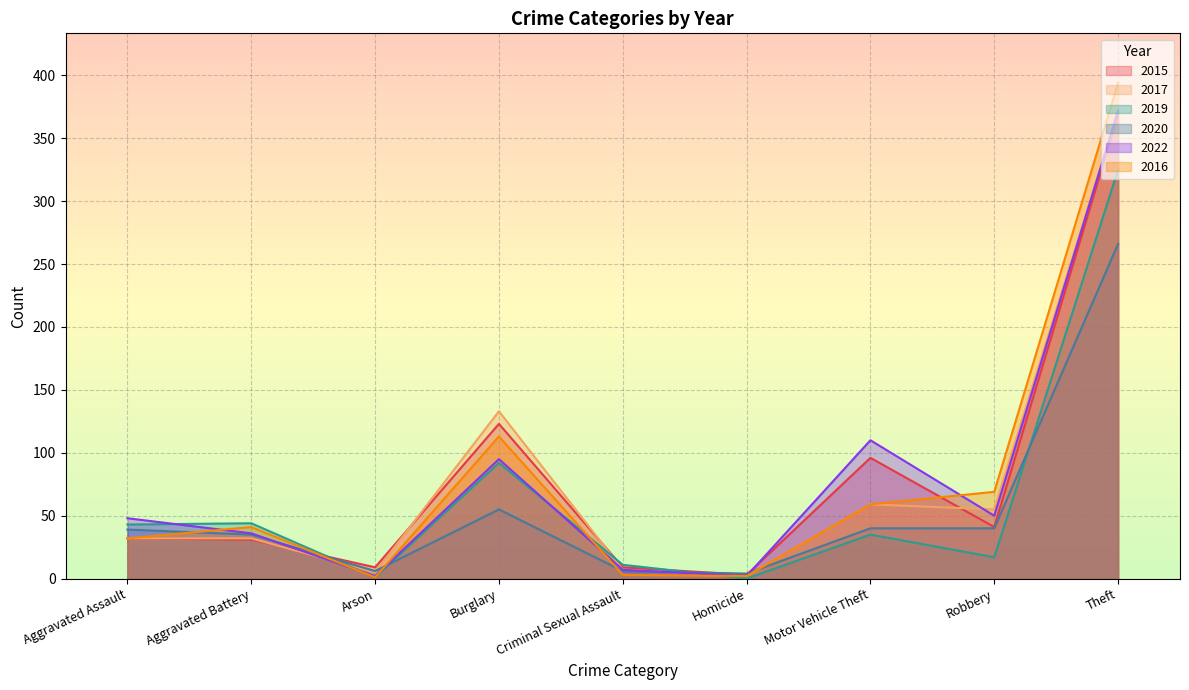

What position from the left is Aggravated Assault?

1